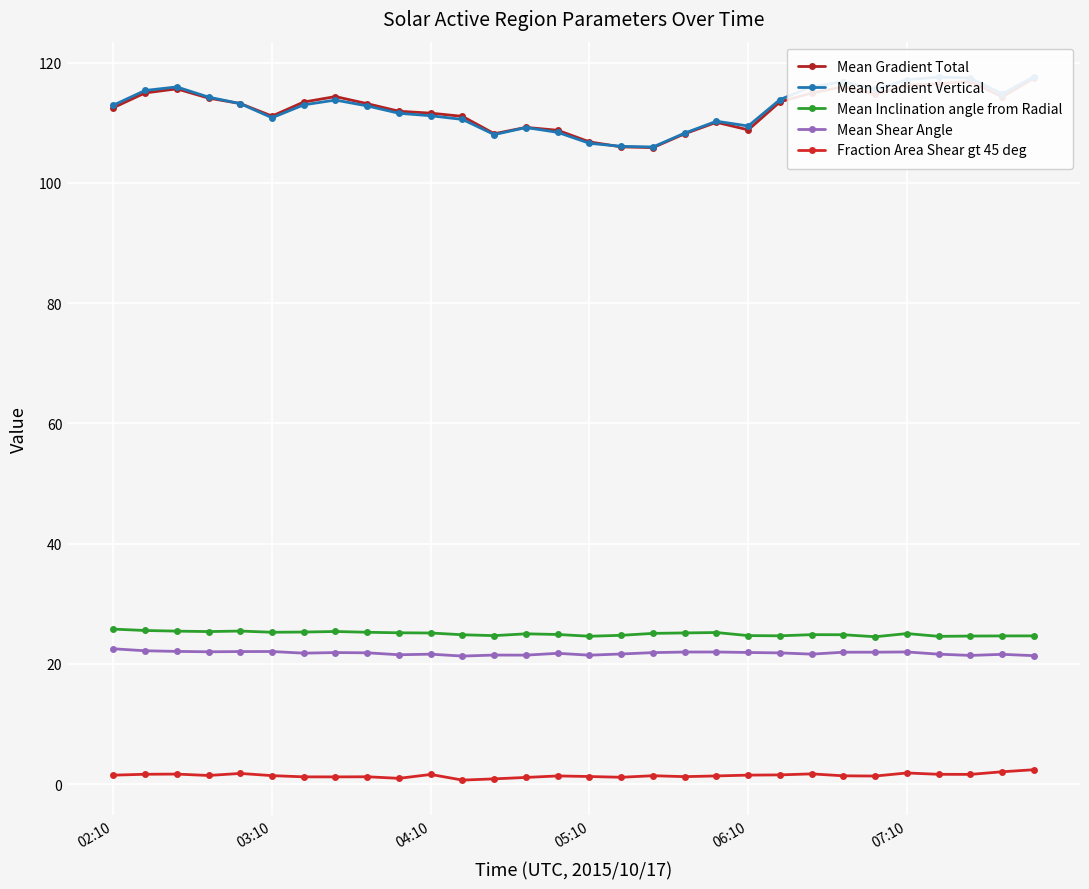

True or false: Mean Inclination angle from Radial has more than 1 points higher than both neighbors.

True